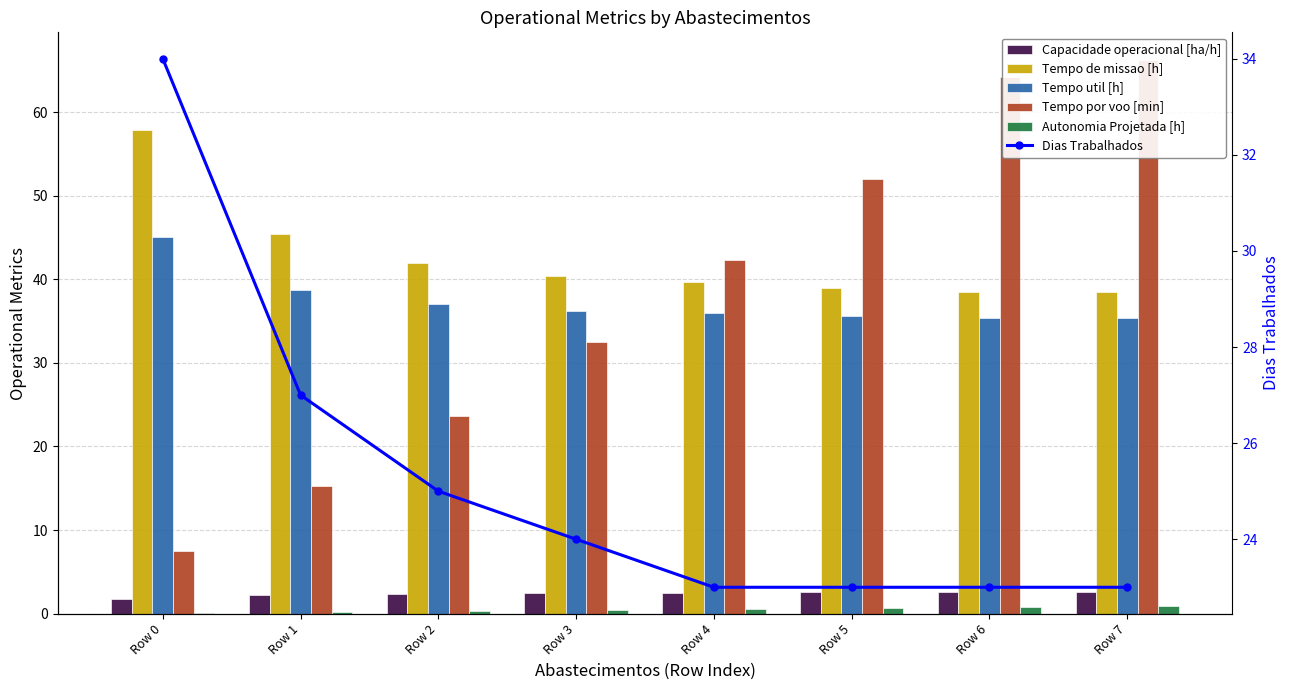

How many distinct data groups are displayed?

6